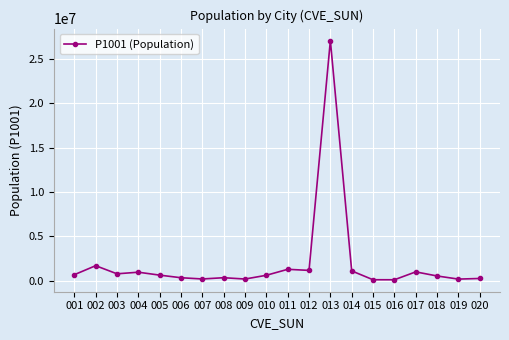

Where does the data first go above 614100?

001